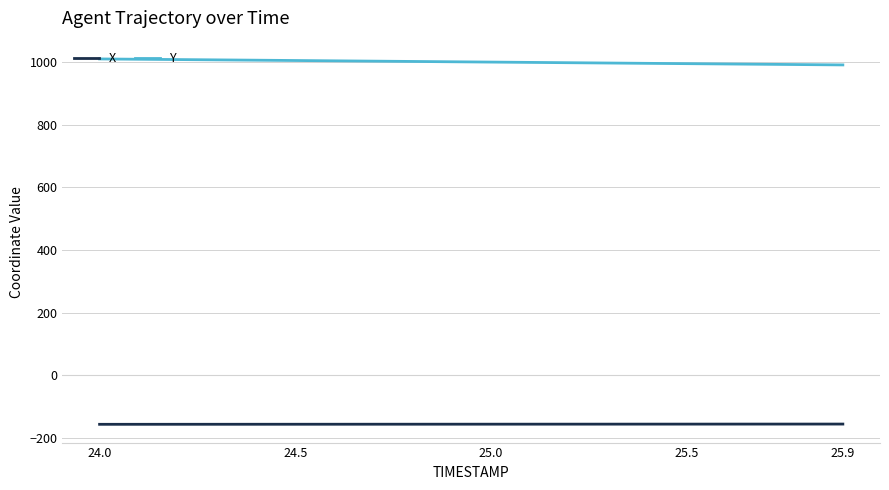

True or false: X and Y intersect in this chart.

False